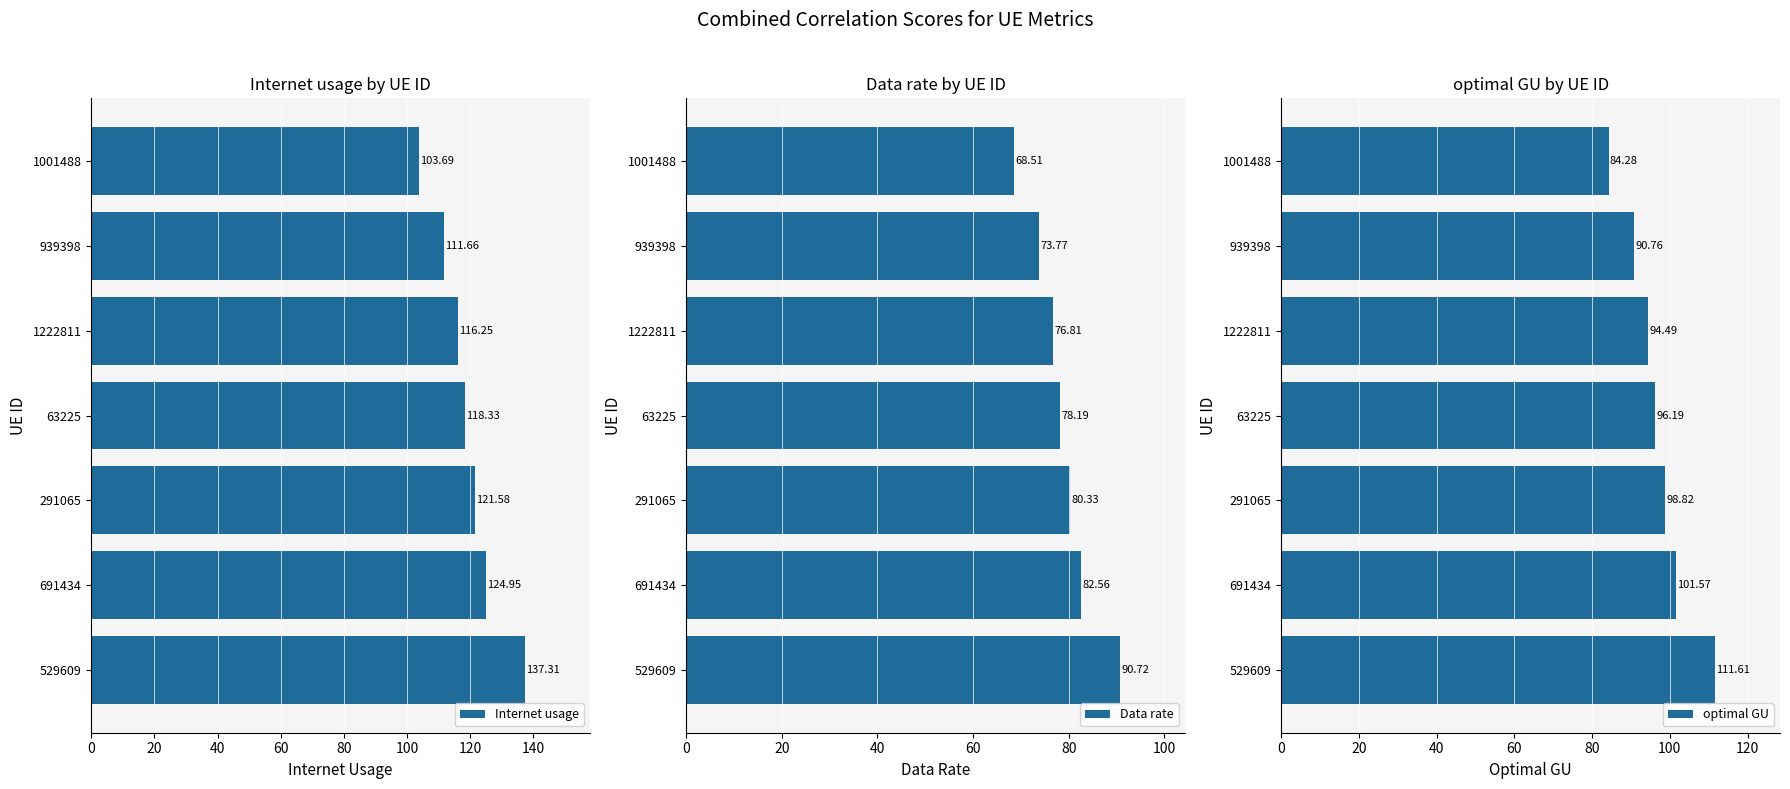

What is the sum of all Internet usage values?

833.8